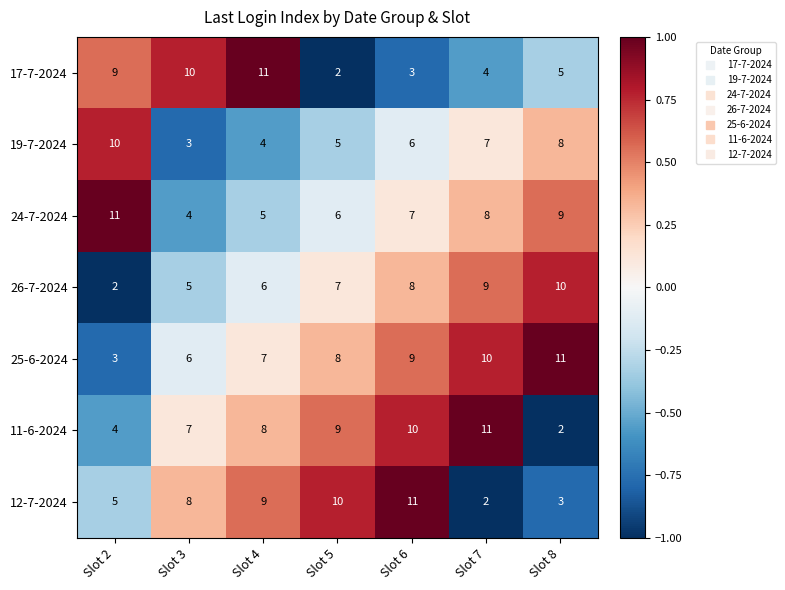

What is the total value across all series at Slot 6?

54